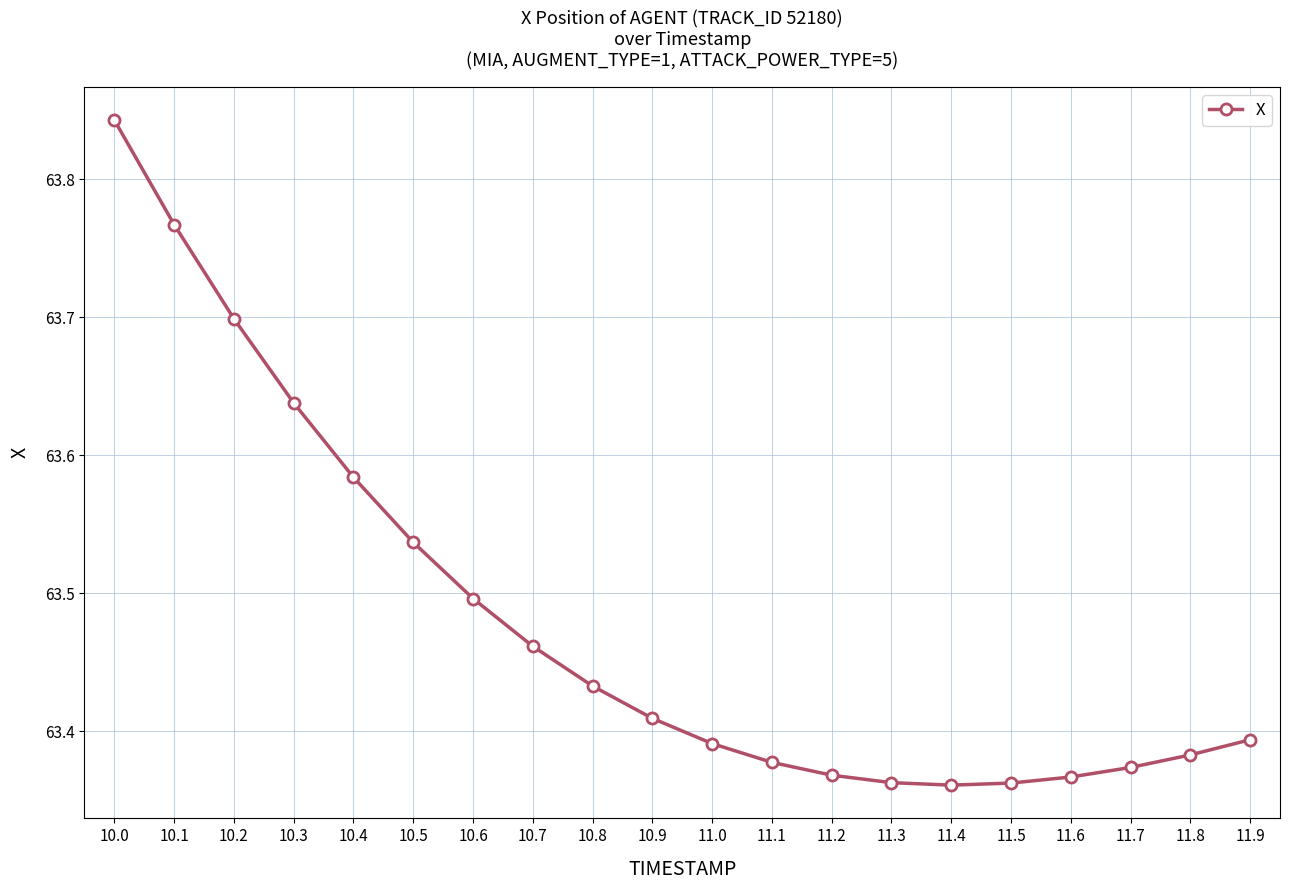

What position from the left is 11.8?

19